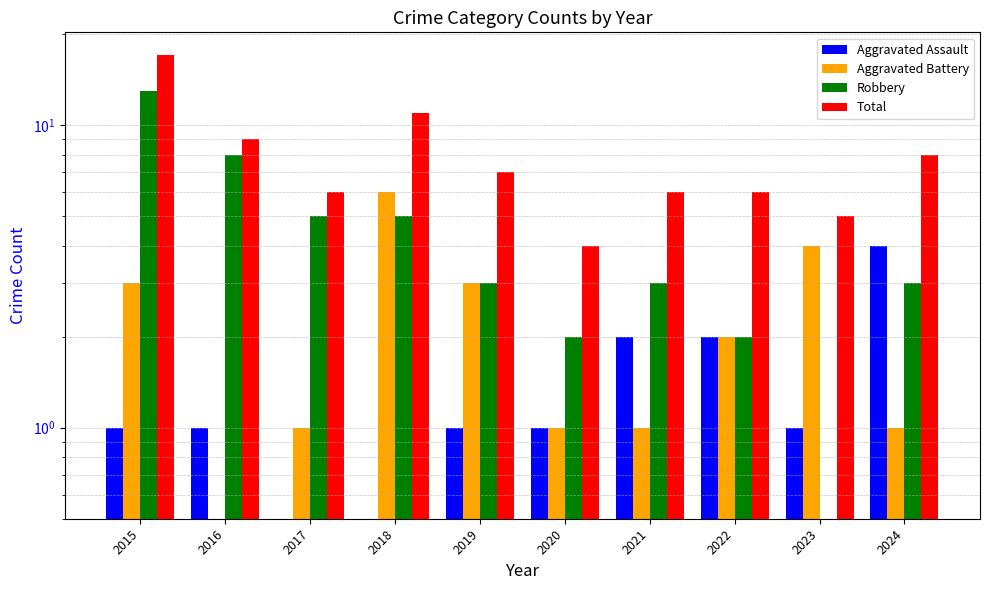

Which series has the largest total across all categories?

Total